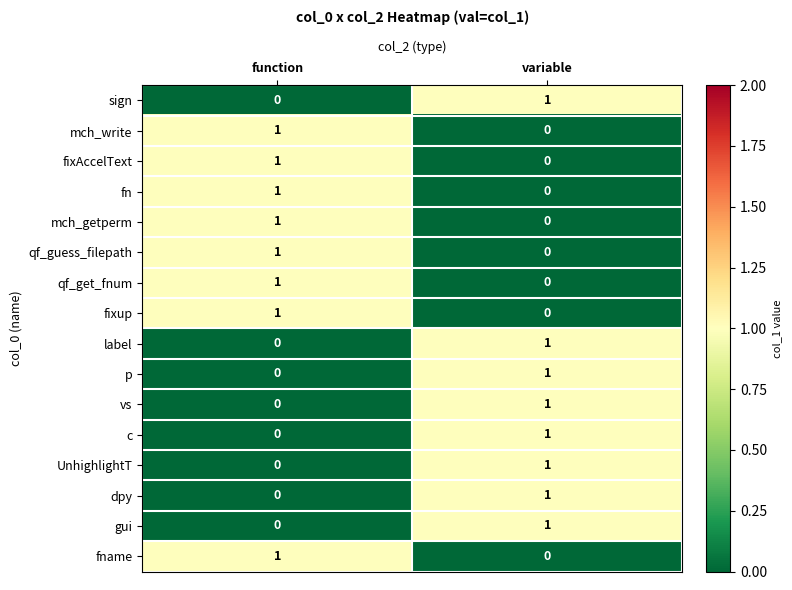

Is the value of c at variable greater than the value of p at function?

Yes